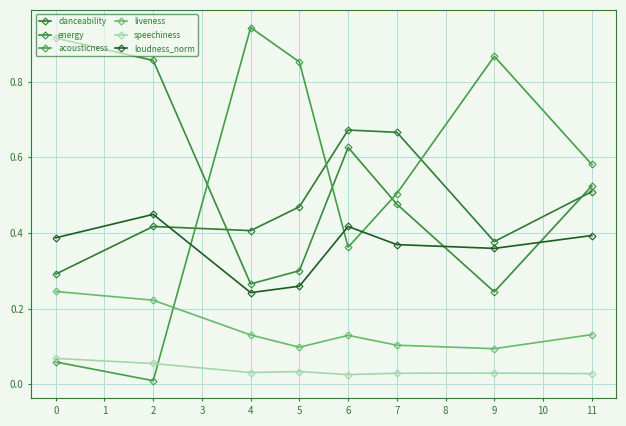

True or false: loudness_norm has a value of 0.1 at 2.

False